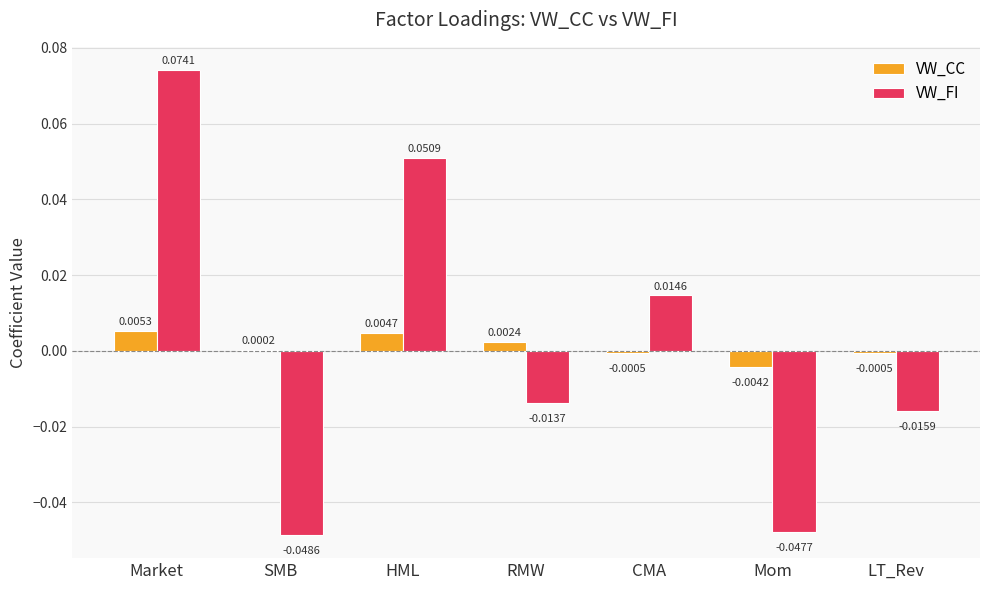

Which series changed the most between Market and LT_Rev?

VW_FI